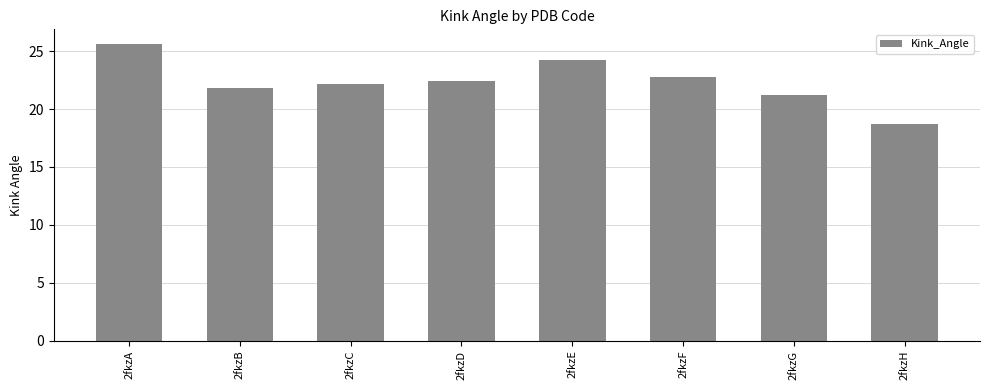

How many data points are above 22?

5